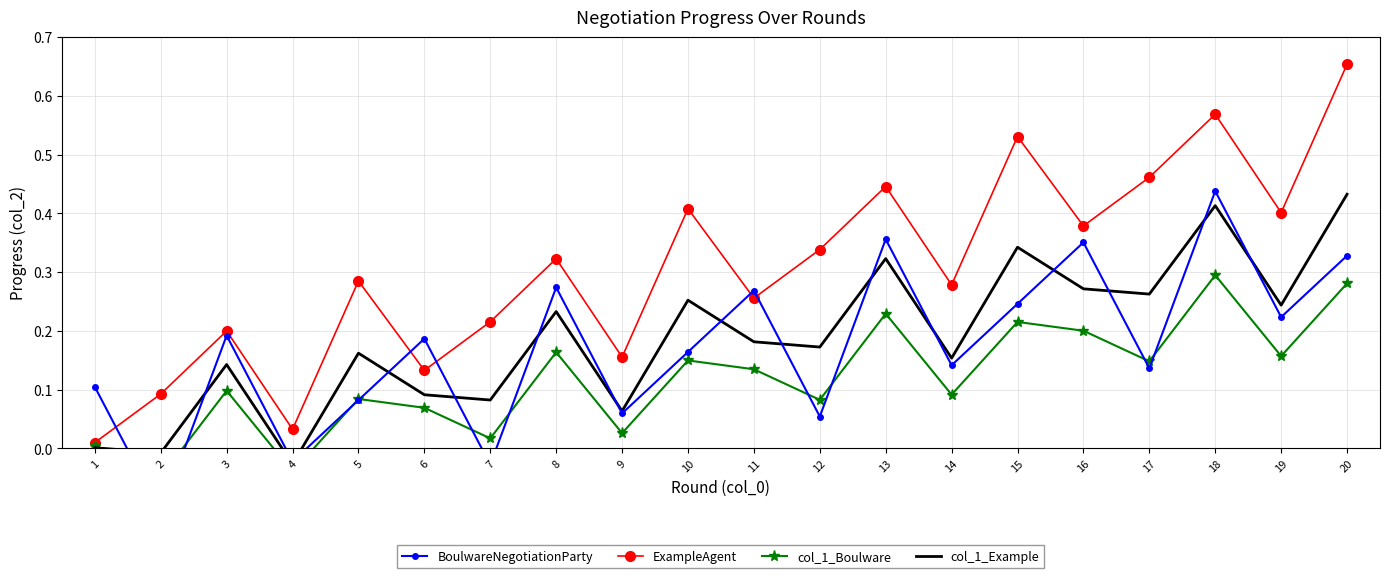

True or false: col_1_Boulware has more than 0 points higher than both neighbors.

True